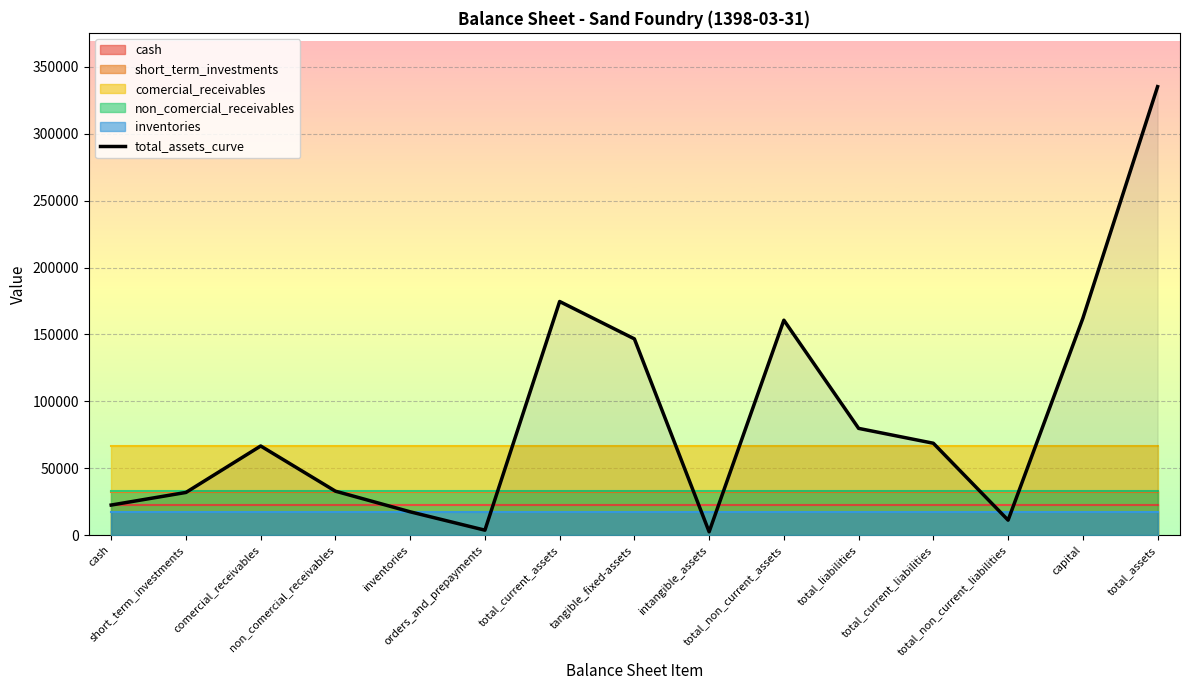

The value at orders_and_prepayments is 2211. True or false?

False